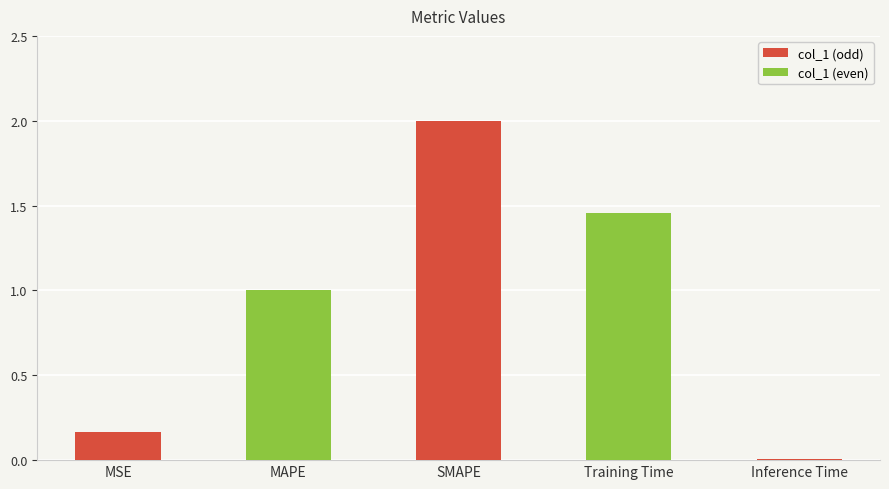

The chart shows a value of 1.9 at Training Time. True or false?

False